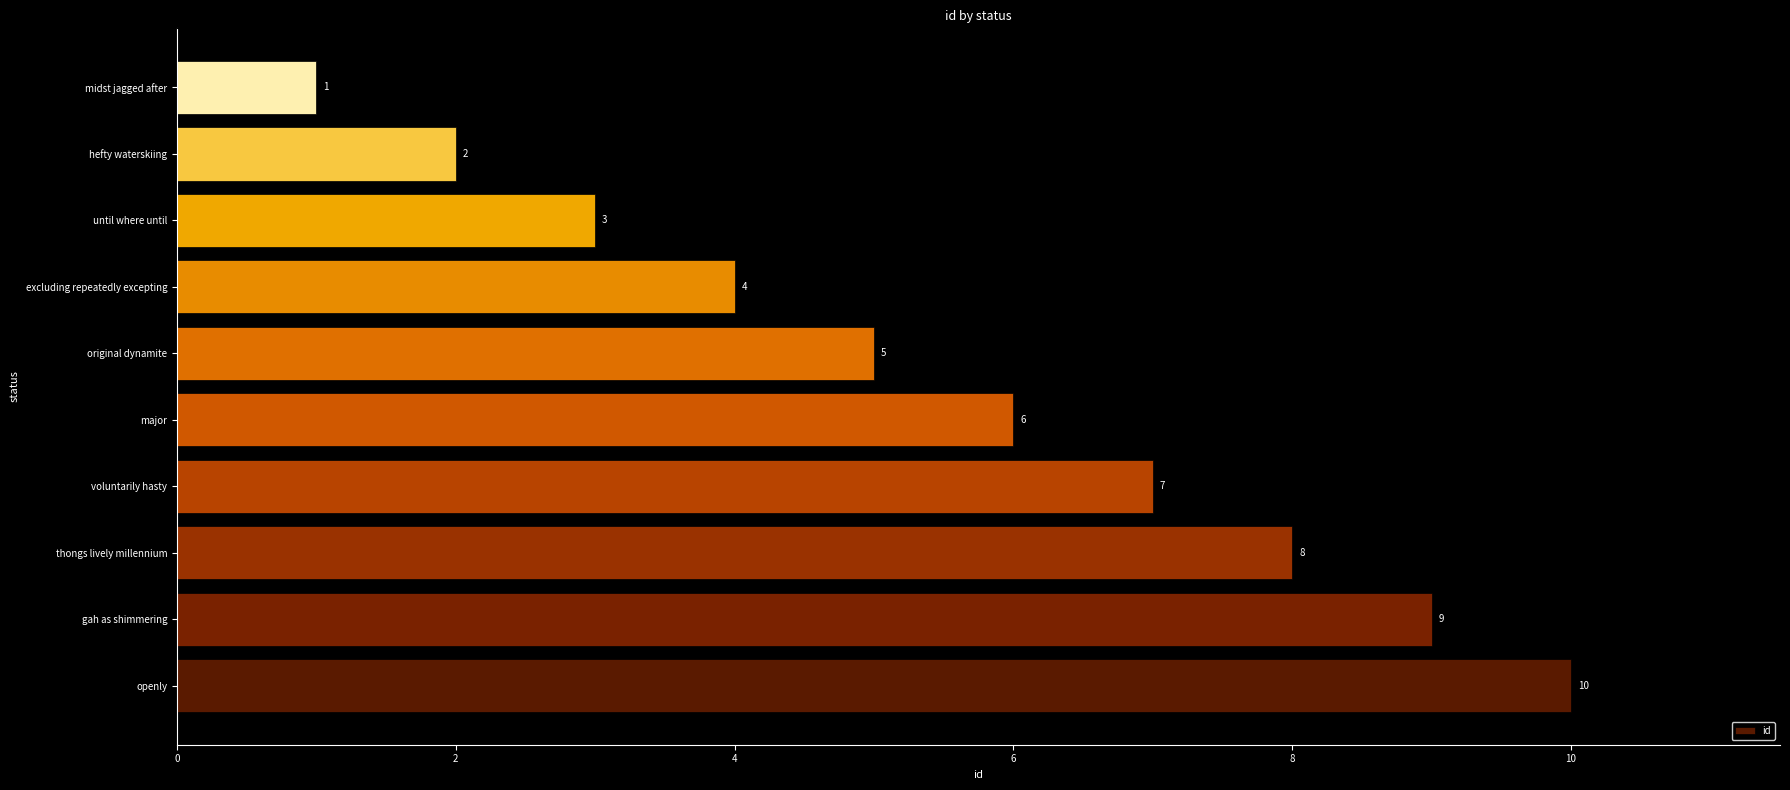

The value at excluding repeatedly excepting is 4. True or false?

True